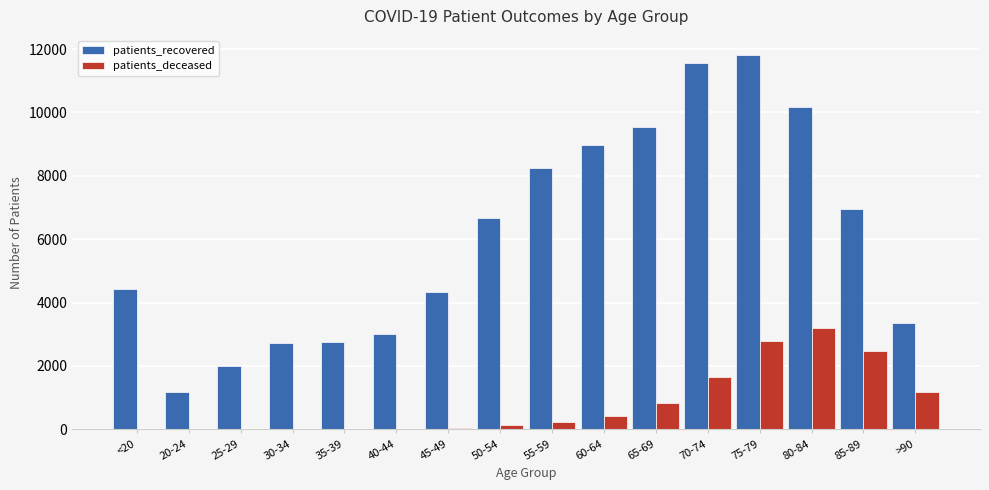

What is the spread (max minus min) of values at 70-74?

9905